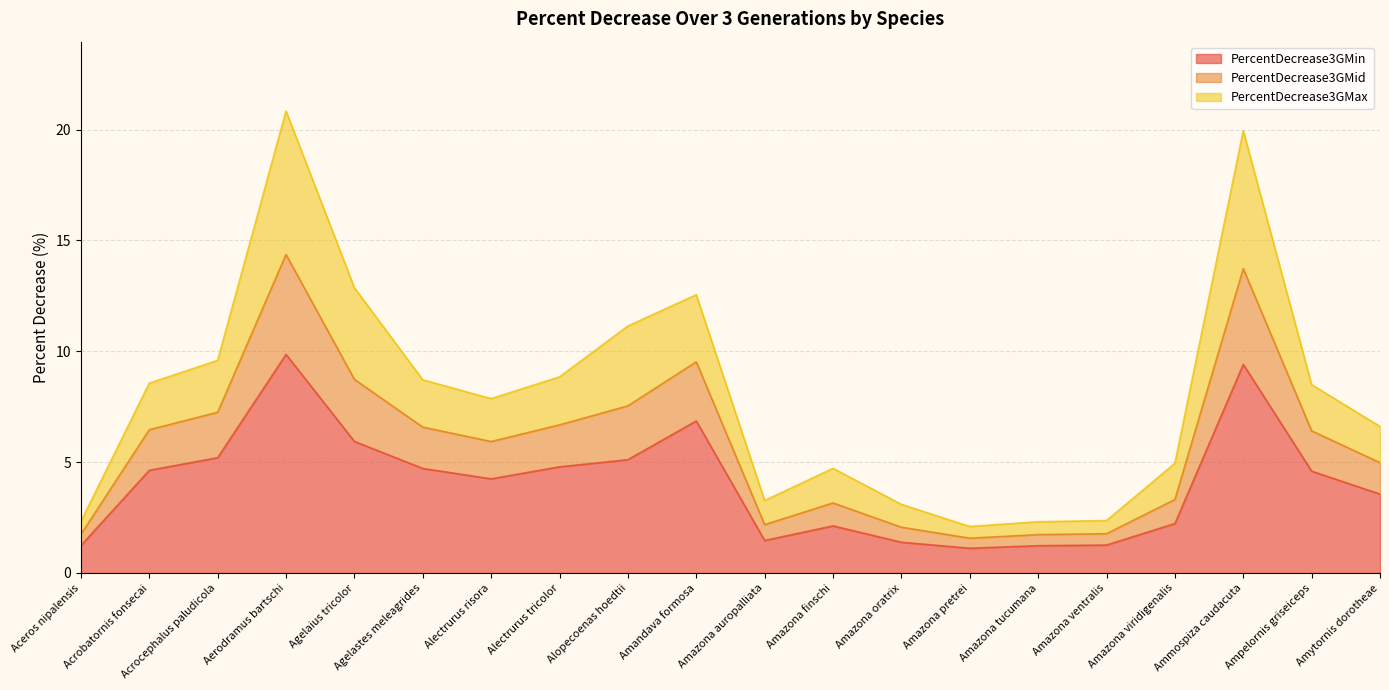

List the series in order of their peak value, lowest first.

PercentDecrease3GMin, PercentDecrease3GMid, PercentDecrease3GMax